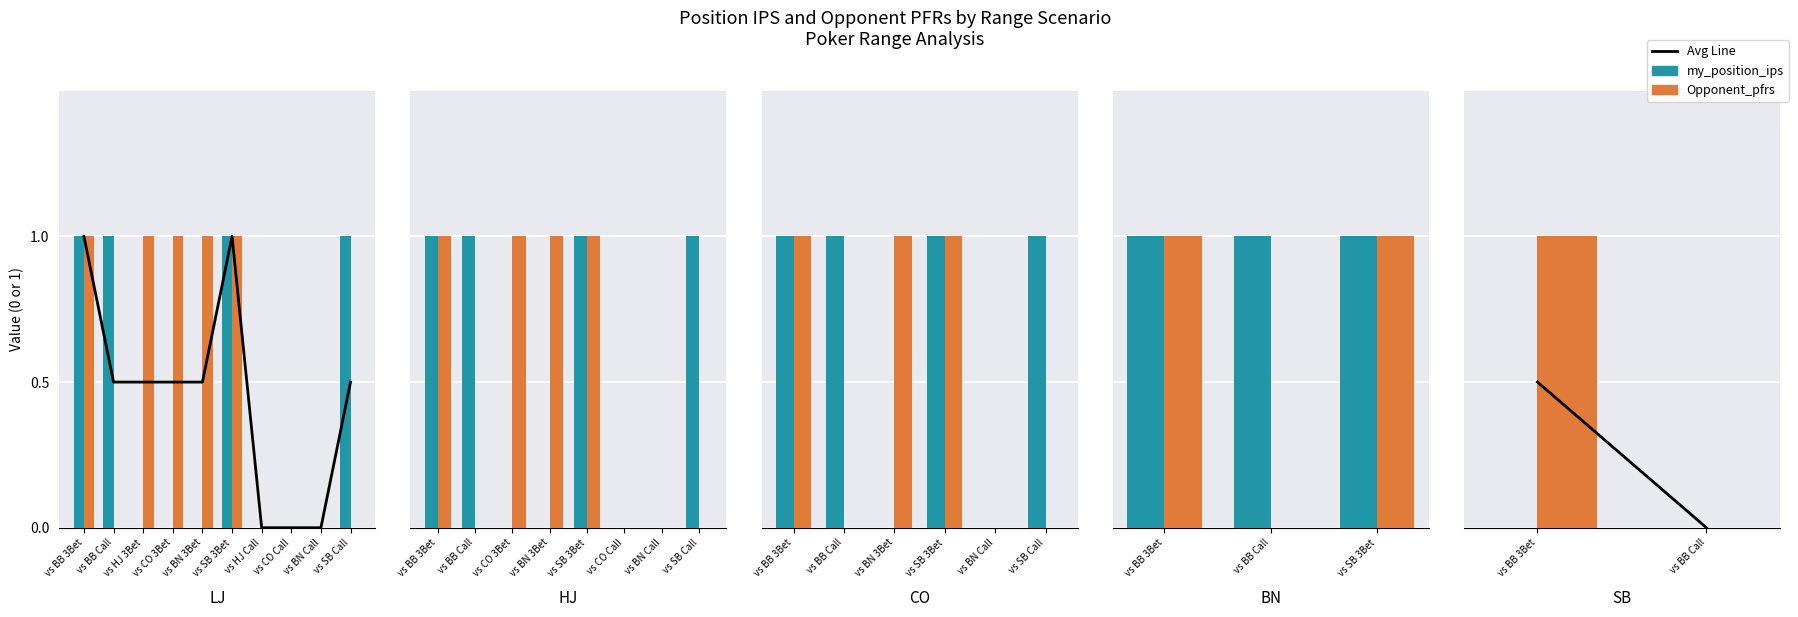

Does the chart contain stacked bars?

No